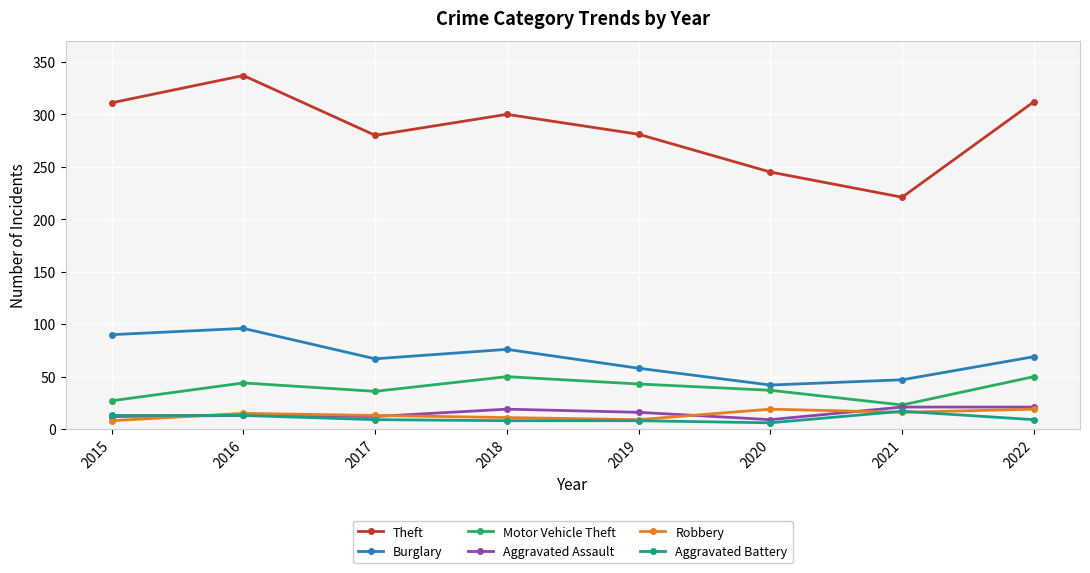

What are all the series names shown in the legend?

Theft, Burglary, Motor Vehicle Theft, Aggravated Assault, Robbery, Aggravated Battery